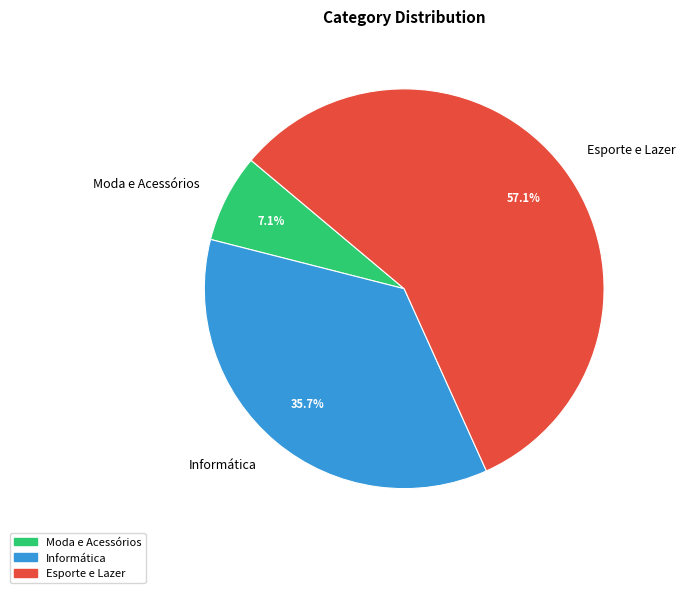

To the nearest percent, what is the combined percentage of Esporte e Lazer and Moda e Acessórios?

64%